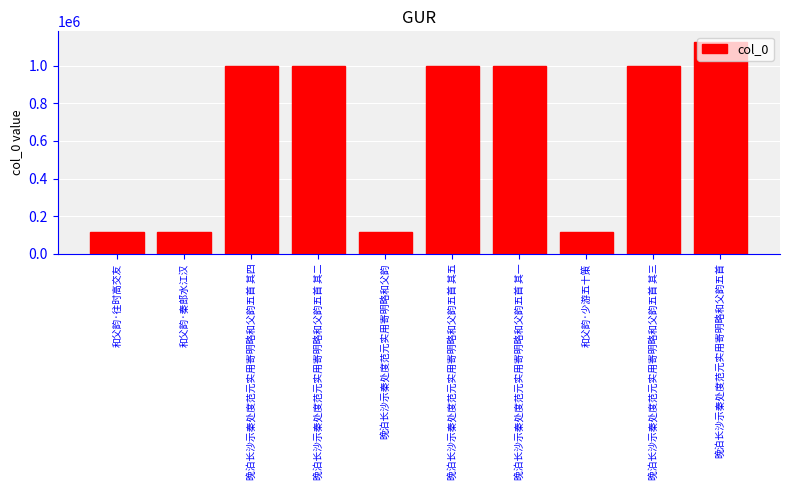

What is the greatest value displayed?

1127023